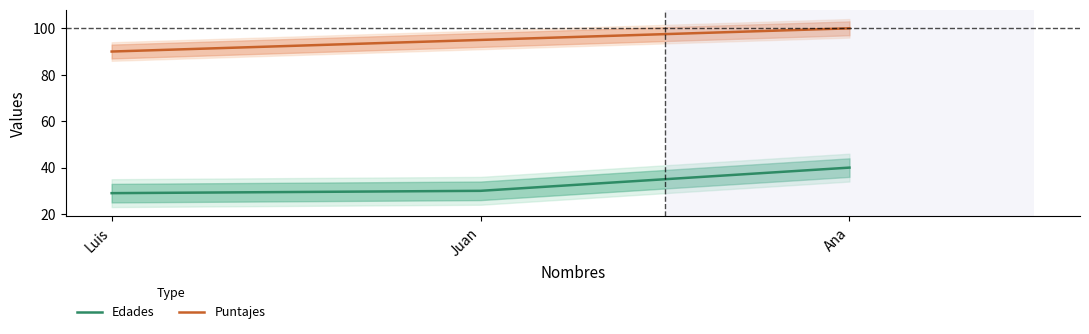

Reading left to right, what are all the values shown in this chart?

Edades: Luis=29	Juan=30	Ana=40
Puntajes: Luis=90	Juan=95	Ana=100